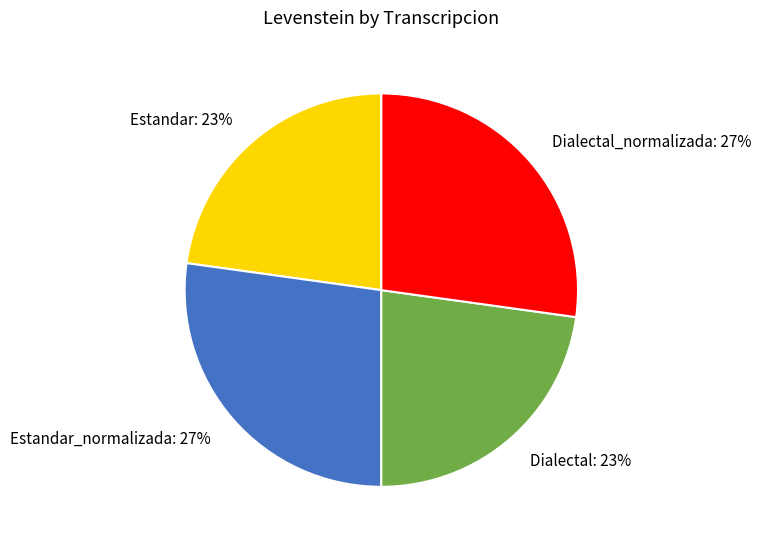

To the nearest percent, what portion does Dialectal_normalizada represent?

27%